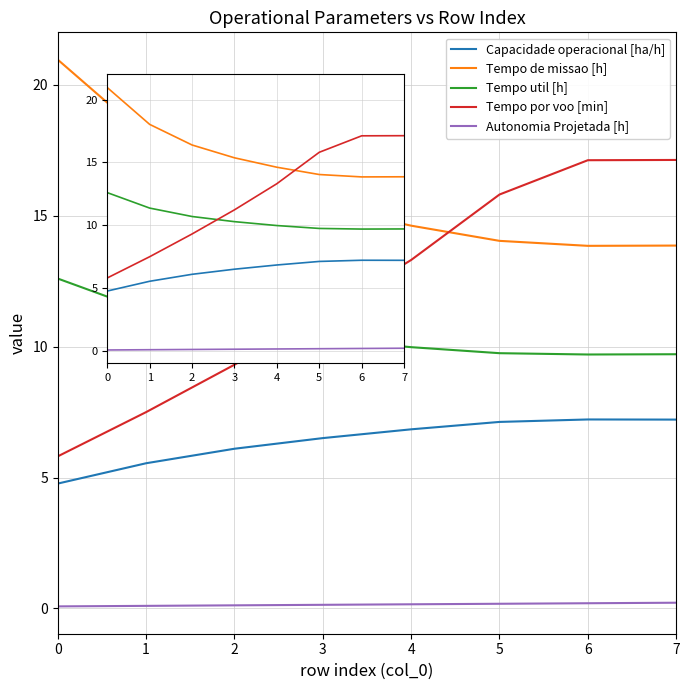

True or false: Capacidade operacional [ha/h] and Tempo util [h] intersect in this chart.

False